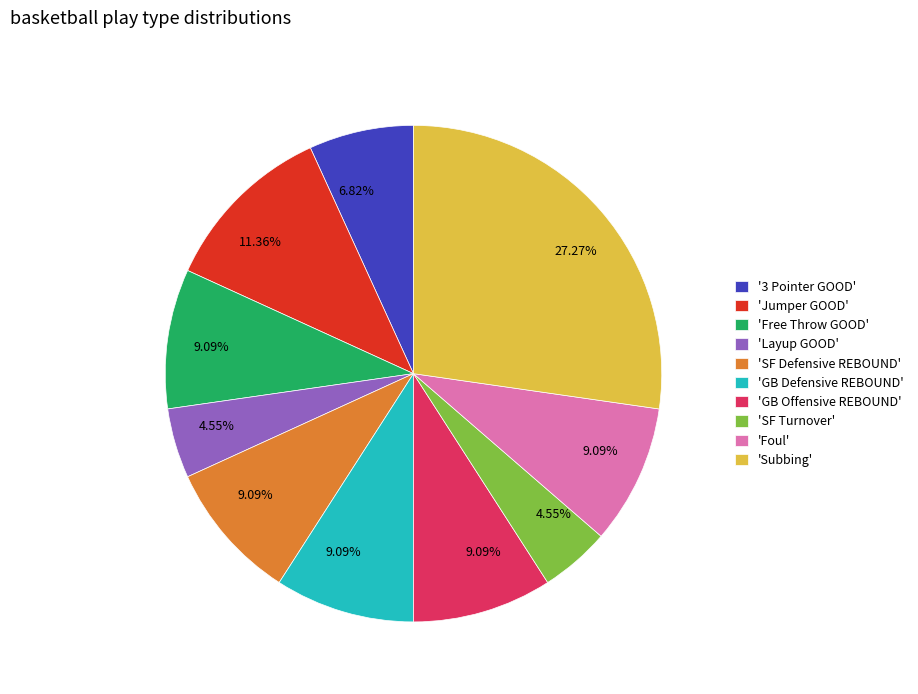

Which slice is the largest?

'Subbing'